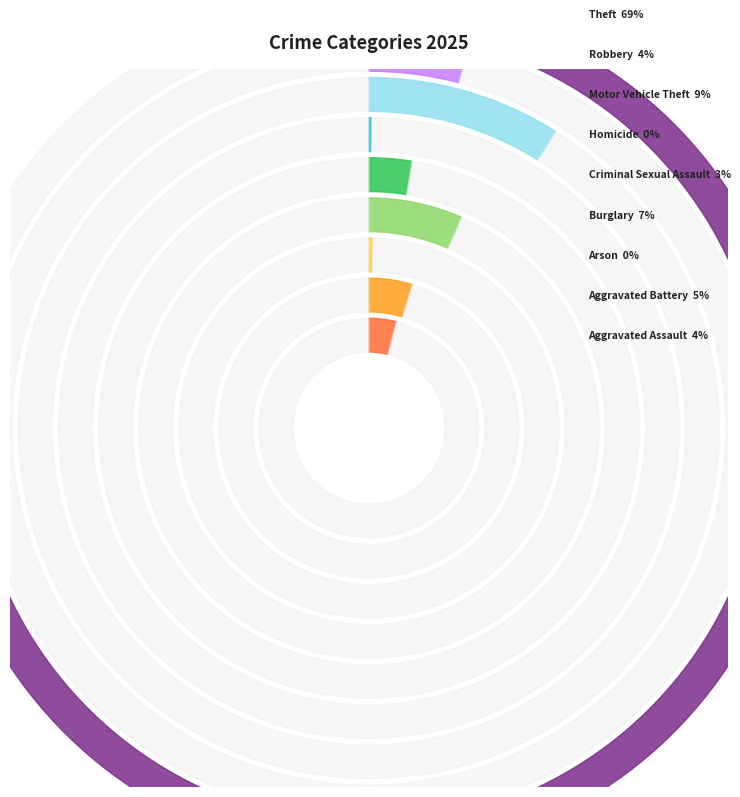

How many segments does this pie chart have?

9